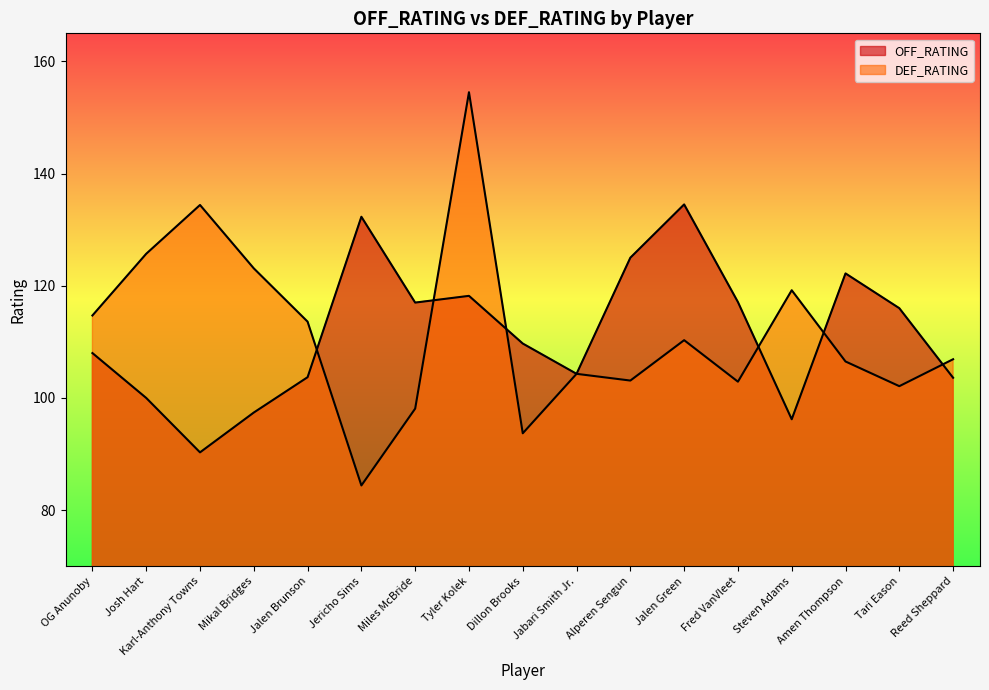

At which label does DEF_RATING reach its peak?

Tyler Kolek